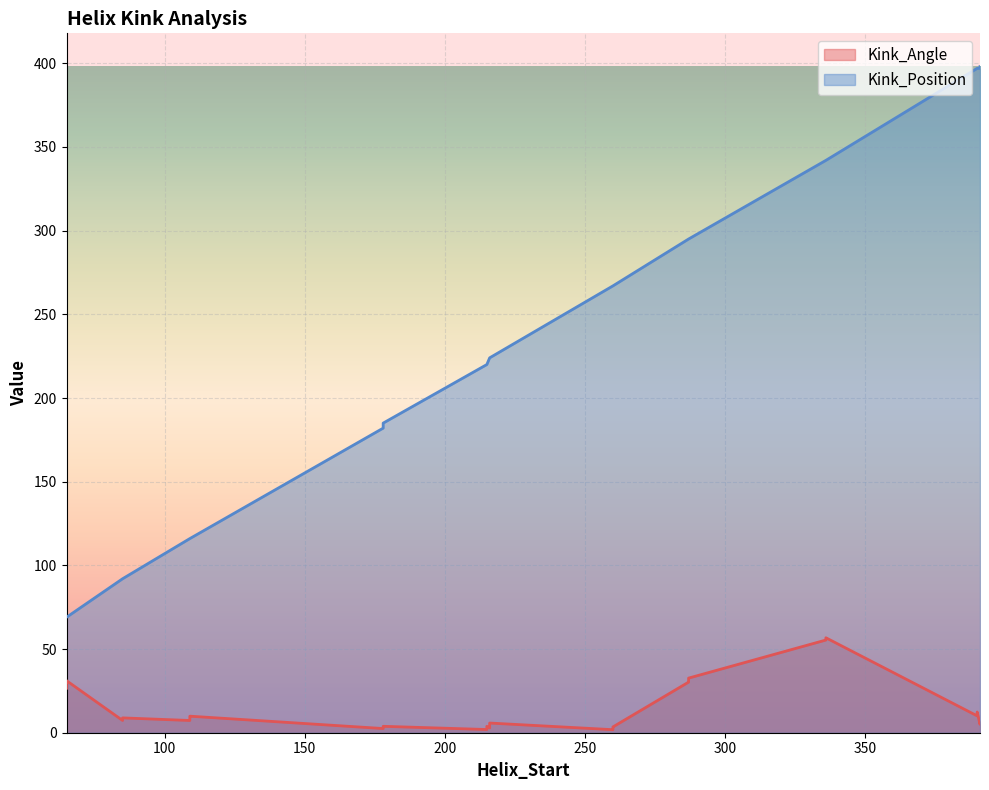

What is the sum of the Kink_Angle values at 390 and 216?

16.1